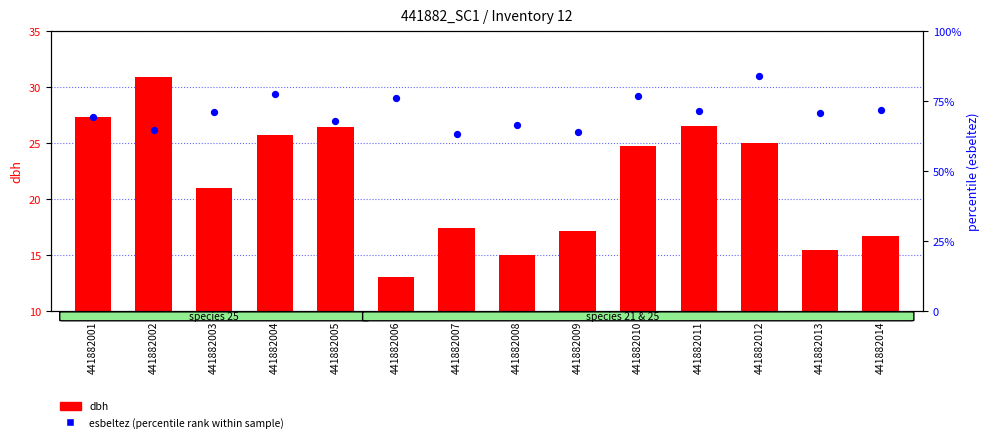

Which series contains the lowest Y value?

dbh